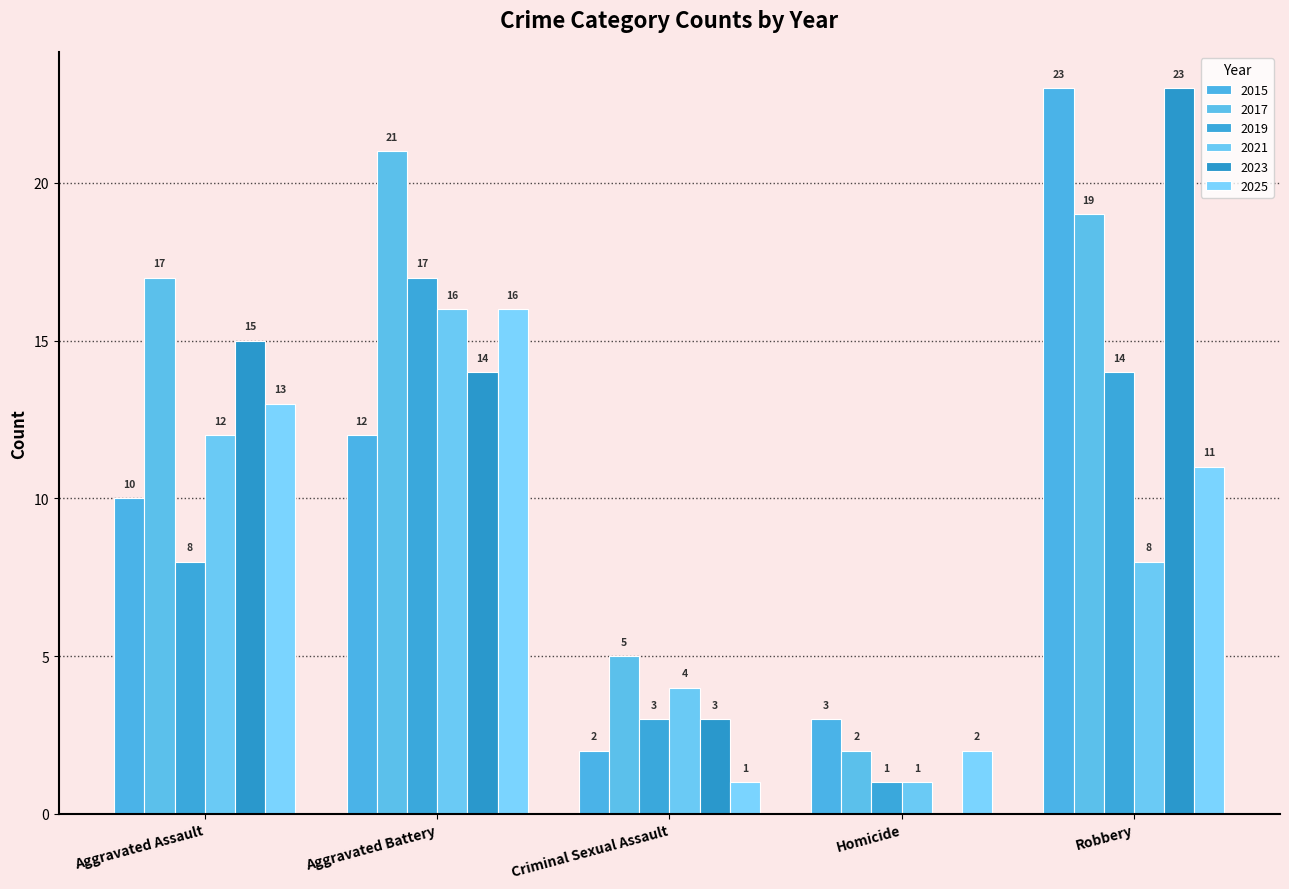

At which label is 2023 closest to 11?

Aggravated Battery